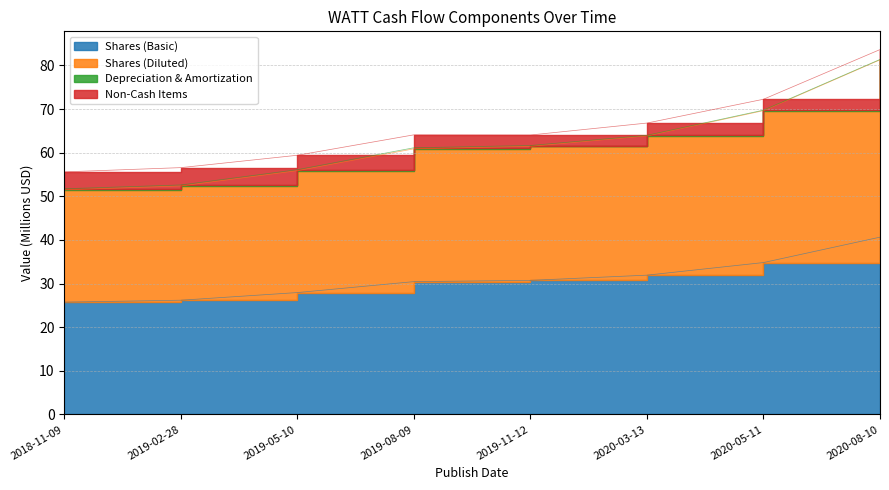

At how many categories does at least one series exceed 63?

3